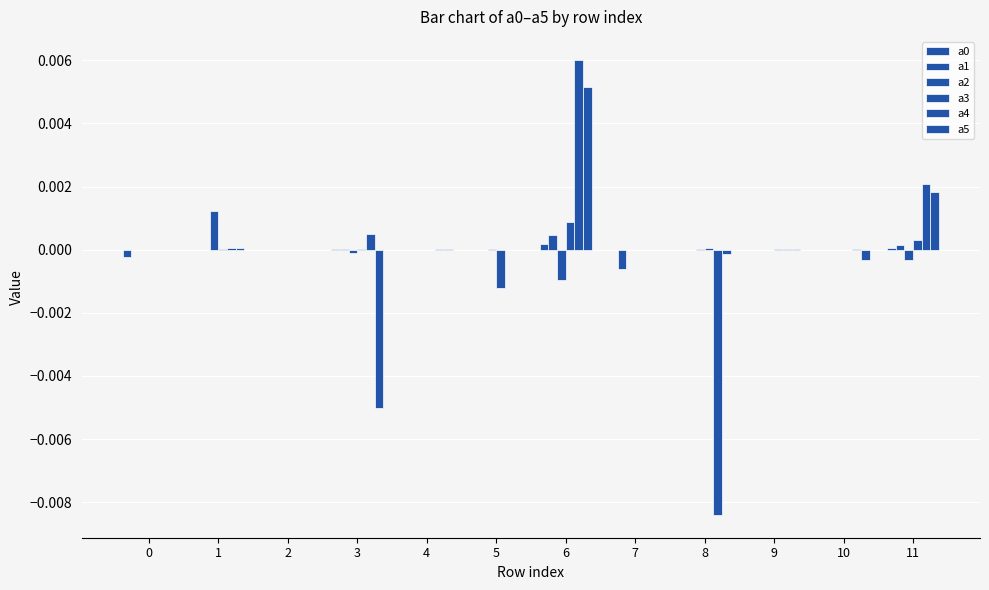

Rank the series by their maximum value, from lowest to highest.

a0, a1, a3, a2, a5, a4